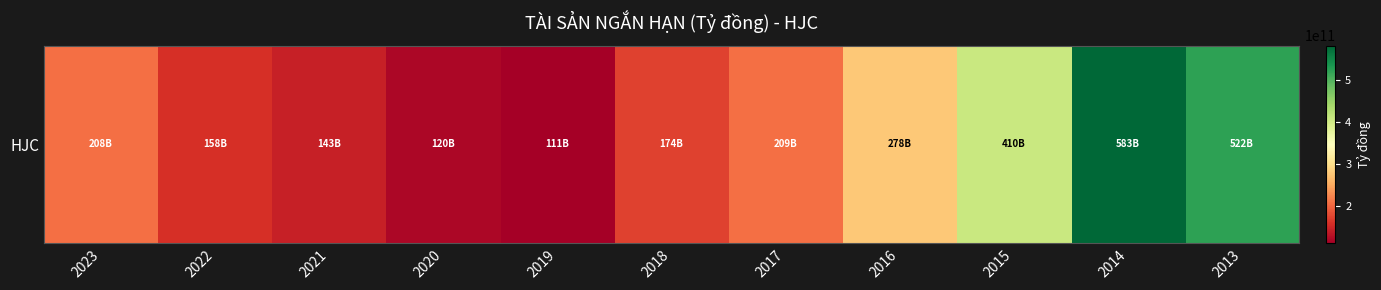

What is the sum of the values at 2022 and 2023?

366260335532